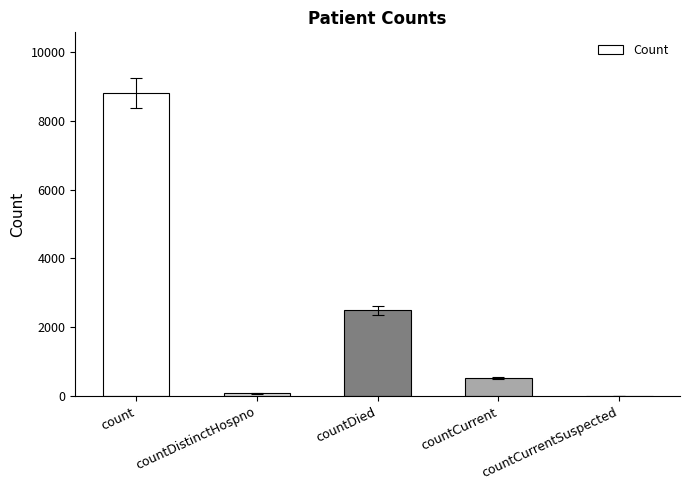

Reading left to right, what are all the values shown in this chart?

8805	77	2493	536	0